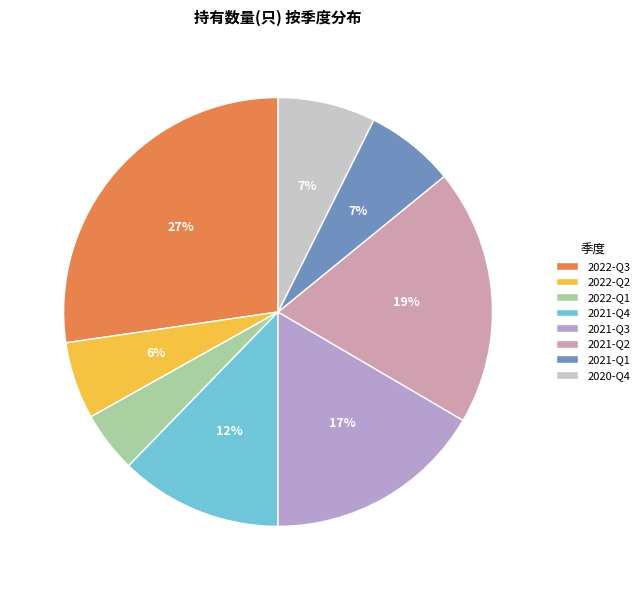

Count the number of slices in the pie.

8